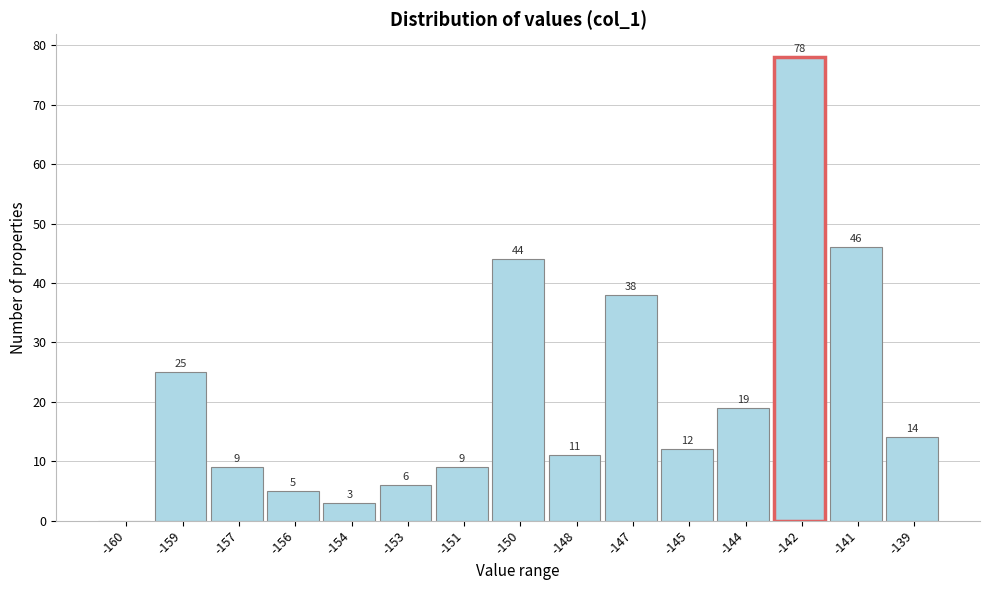

Reading right to left, extract all data points from this chart.

-139=14	-141=46	-142=78	-144=19	-145=12	-147=38	-148=11	-150=44	-151=9	-153=6	-154=3	-156=5	-157=9	-159=25	-160=0